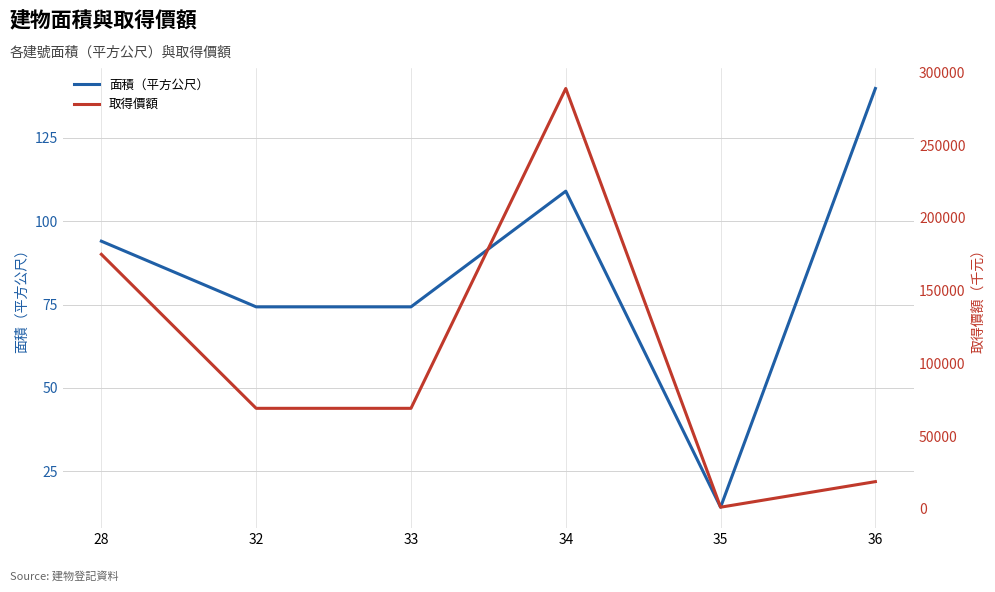

What is the value of the 面積（平方公尺） point at the 2nd from the left?

74.3